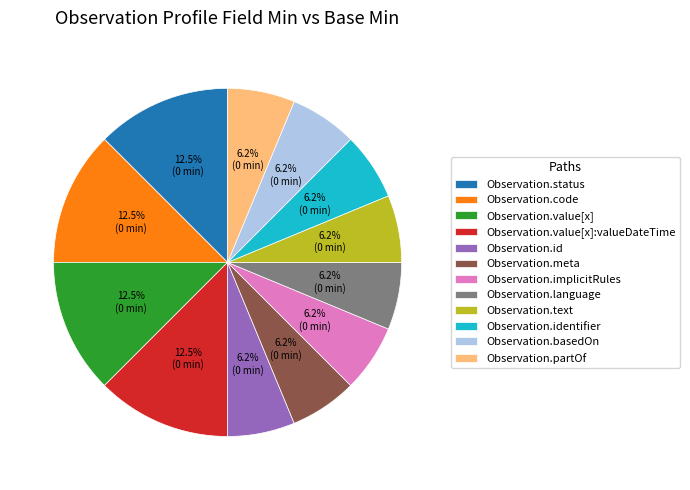

Is there any slice that represents more than half of the pie?

No